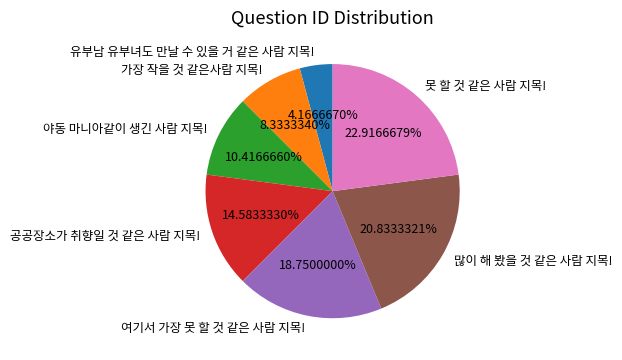

What is the ratio of the value at 가장 작을 것 같은사람 지목! to the value at 공공장소가 취향일 것 같은 사람 지목!?

0.6